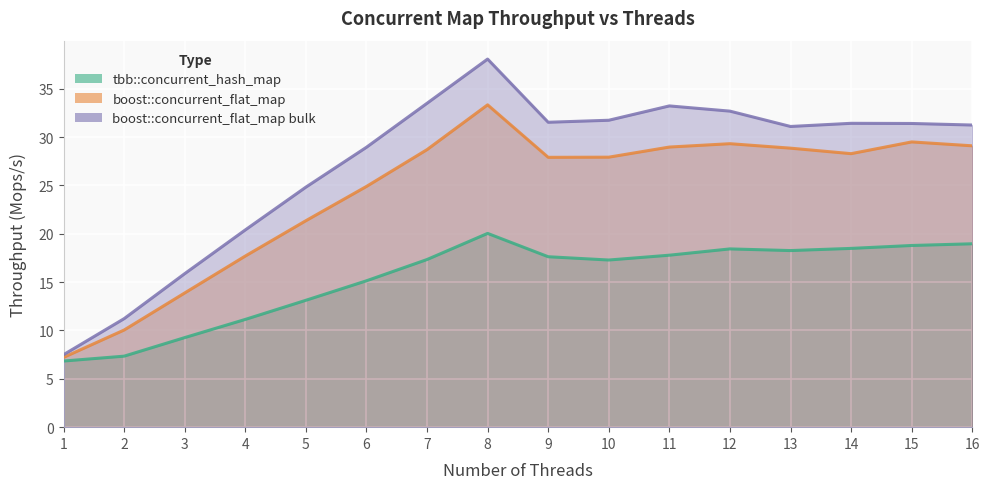

How many lines are shown in the chart?

3